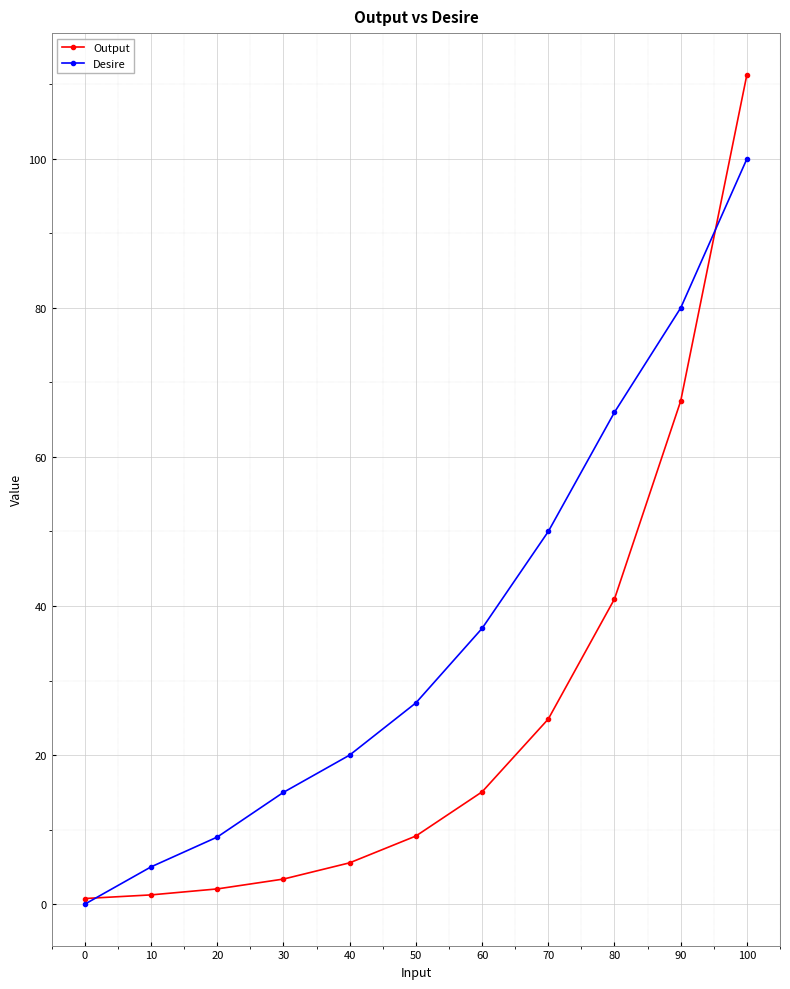

True or false: Desire has a value of 0.0 at 0.

True